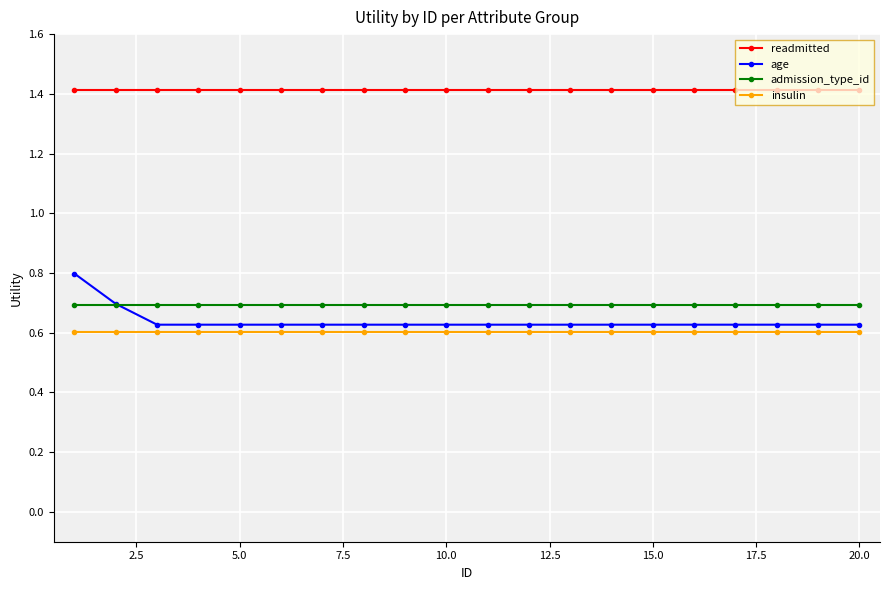

At how many categories does at least one series exceed 1?

20